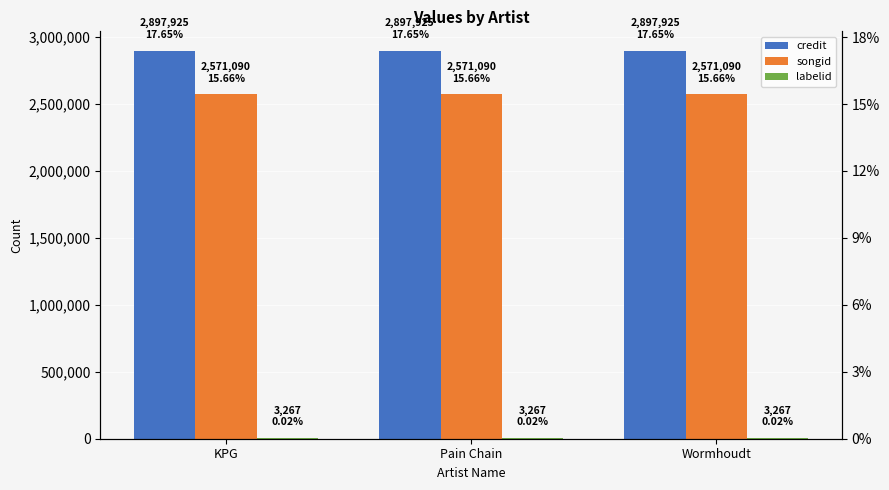

What is the minimum value for credit?

2897925